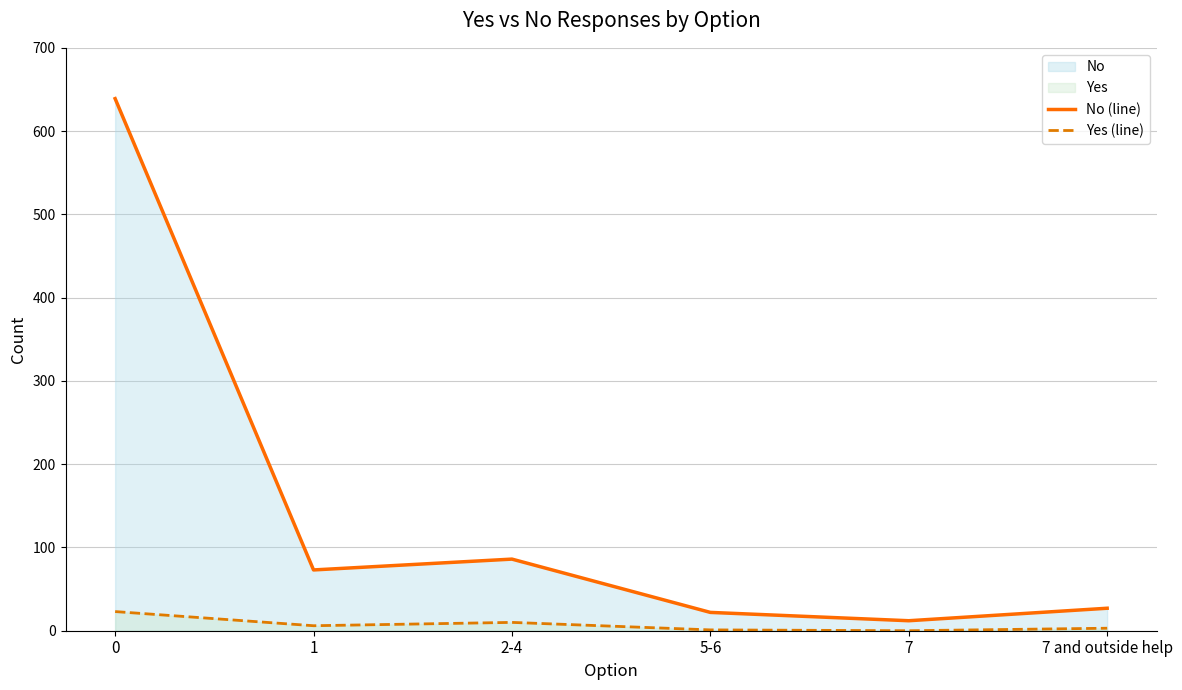

Count the number of data series in this chart.

2